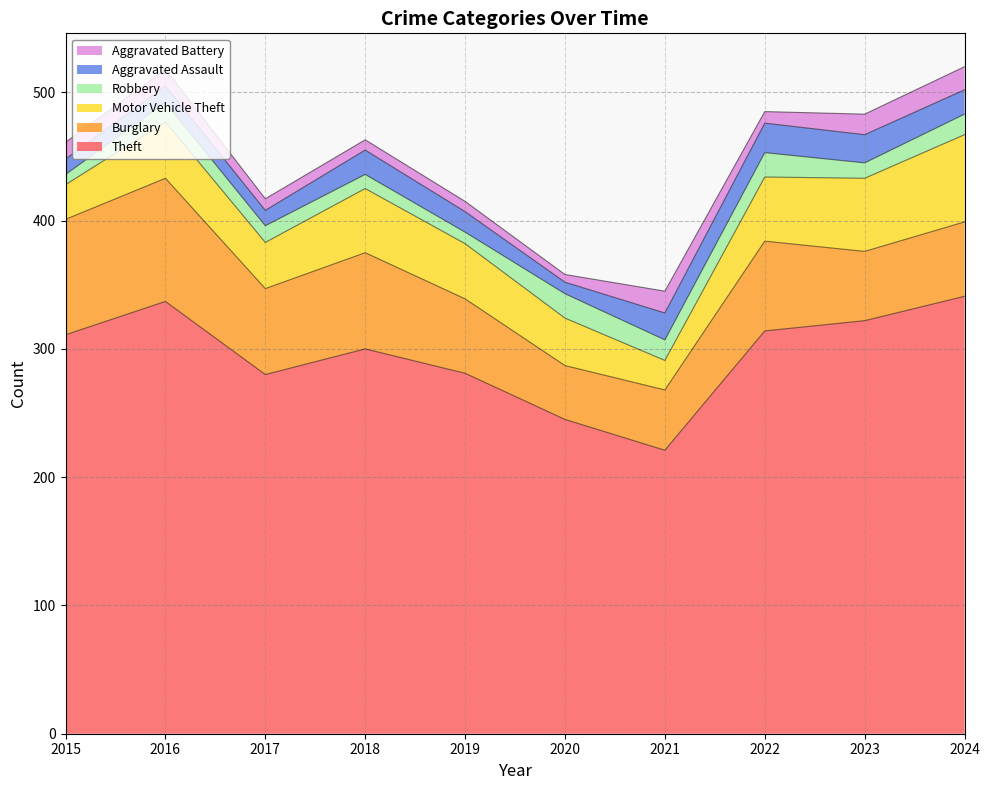

How many data points in Burglary are less than 67?

5